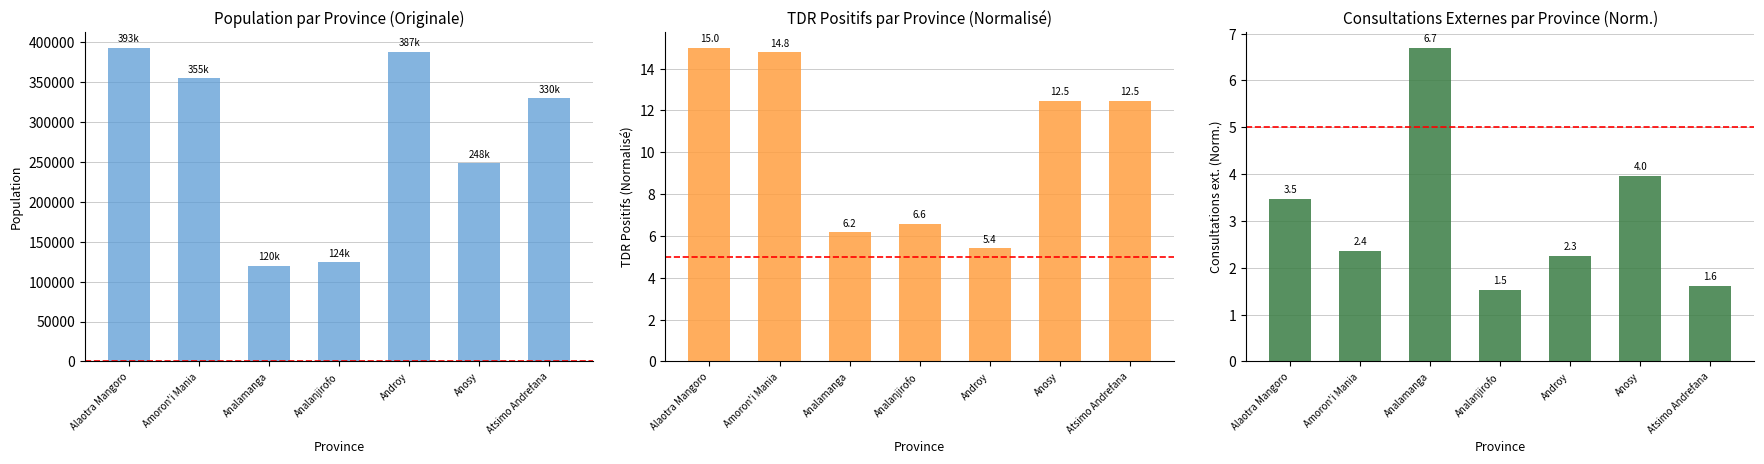

Reading right to left, transcribe all the data shown in this chart.

Population: Atsimo Andrefana=329558.0	Anosy=248253.0	Androy=387485.0	Analanjirofo=124099.0	Analamanga=119663.0	Amoron'i Mania=354669.0	Alaotra Mangoro=393111.0
TDR positifs (scaled): Atsimo Andrefana=12.5	Anosy=12.5	Androy=5.4	Analanjirofo=6.6	Analamanga=6.2	Amoron'i Mania=14.8	Alaotra Mangoro=15.0
Consultations (norm.): Atsimo Andrefana=1.6	Anosy=4.0	Androy=2.3	Analanjirofo=1.5	Analamanga=6.7	Amoron'i Mania=2.4	Alaotra Mangoro=3.5